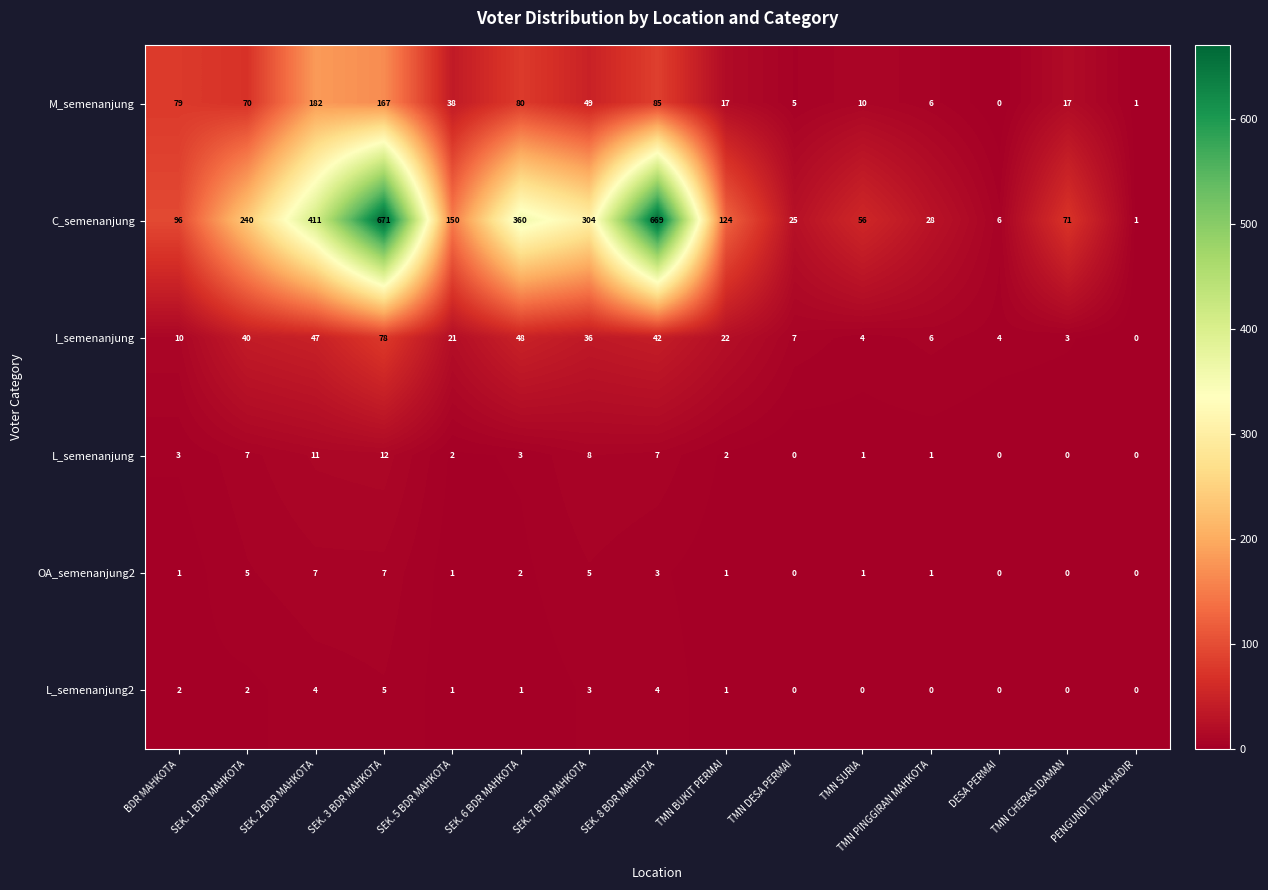

Where is I_semenanjung nearest to the value 39?

SEK. 1 BDR MAHKOTA